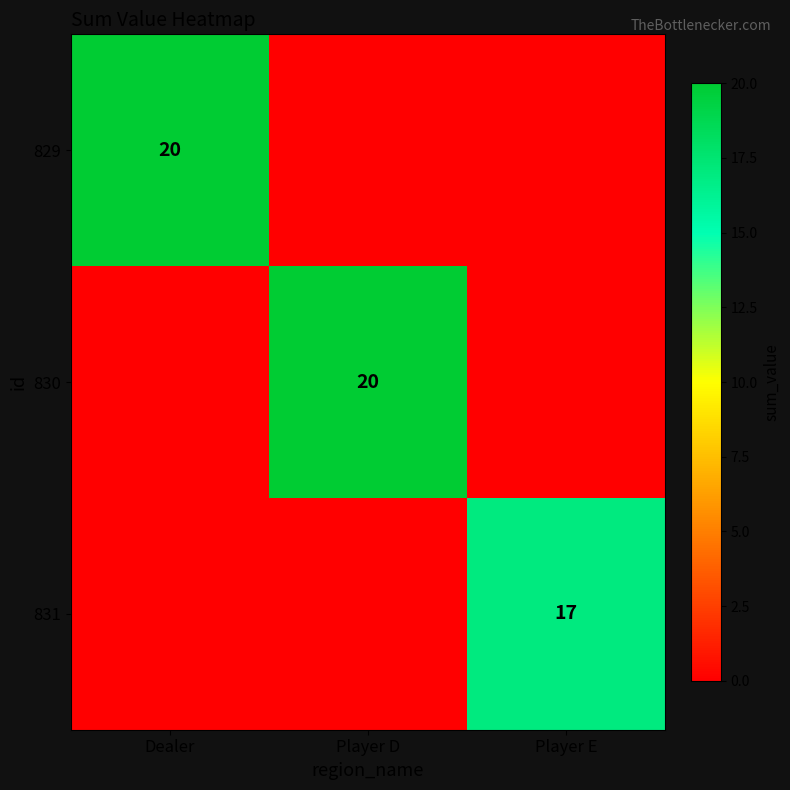

True or false: 831 has a value of 10 at Player E.

False